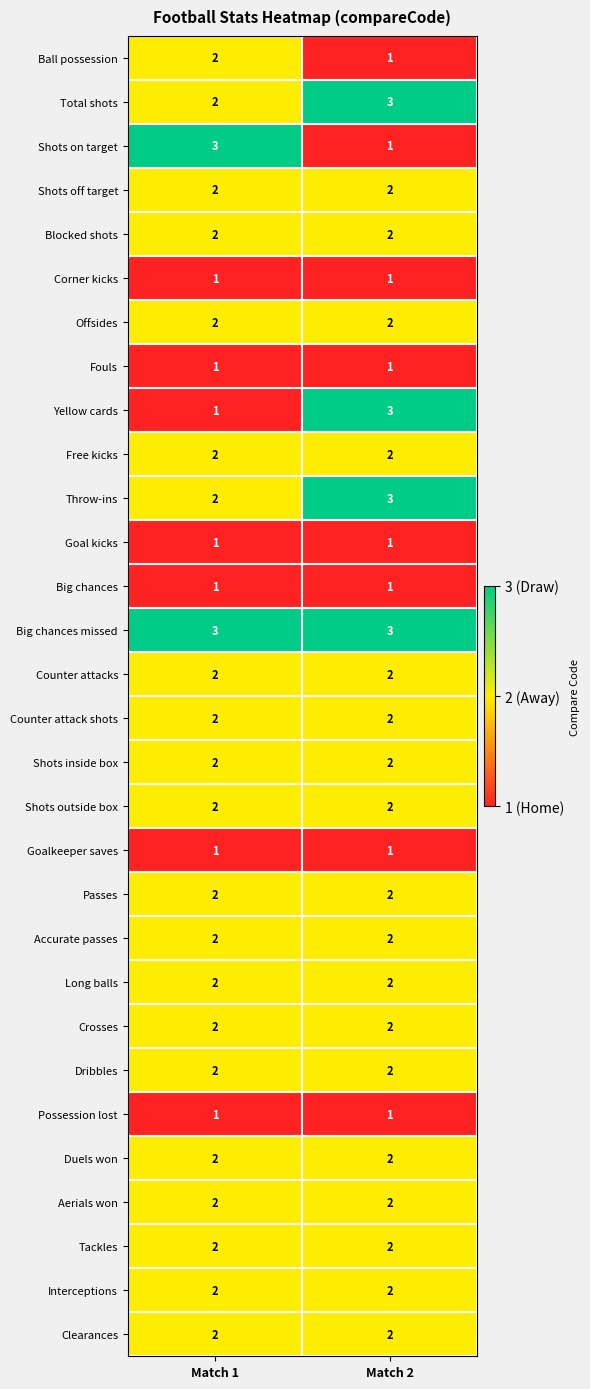

How many series are shown in this chart?

30